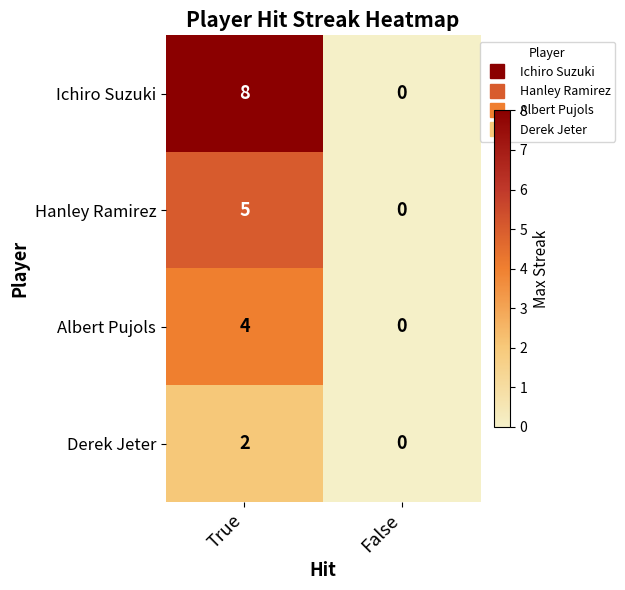

How many series are shown in this chart?

4